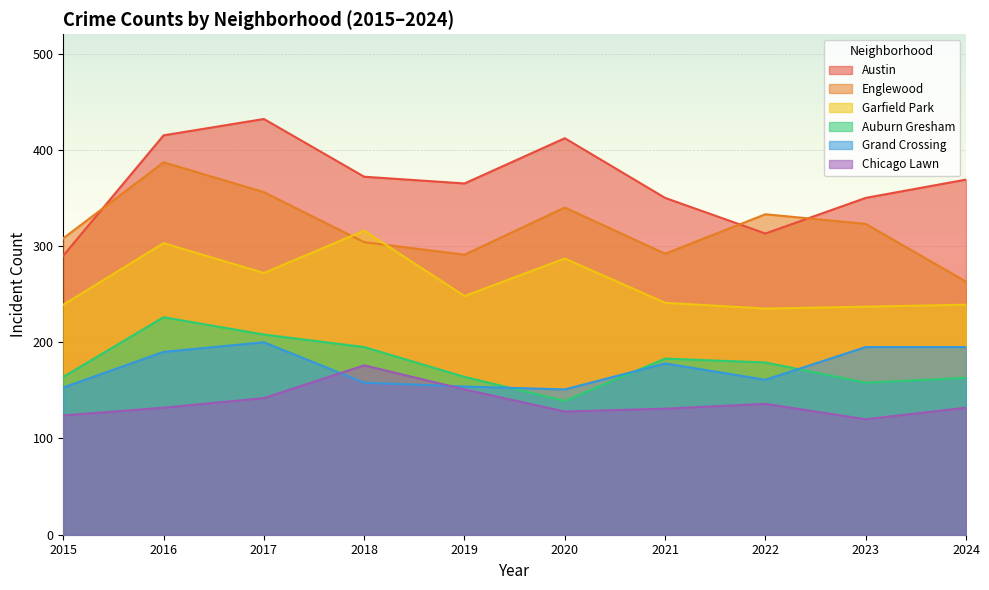

In Auburn Gresham, how many points are lower than both neighbors (excluding endpoints)?

2